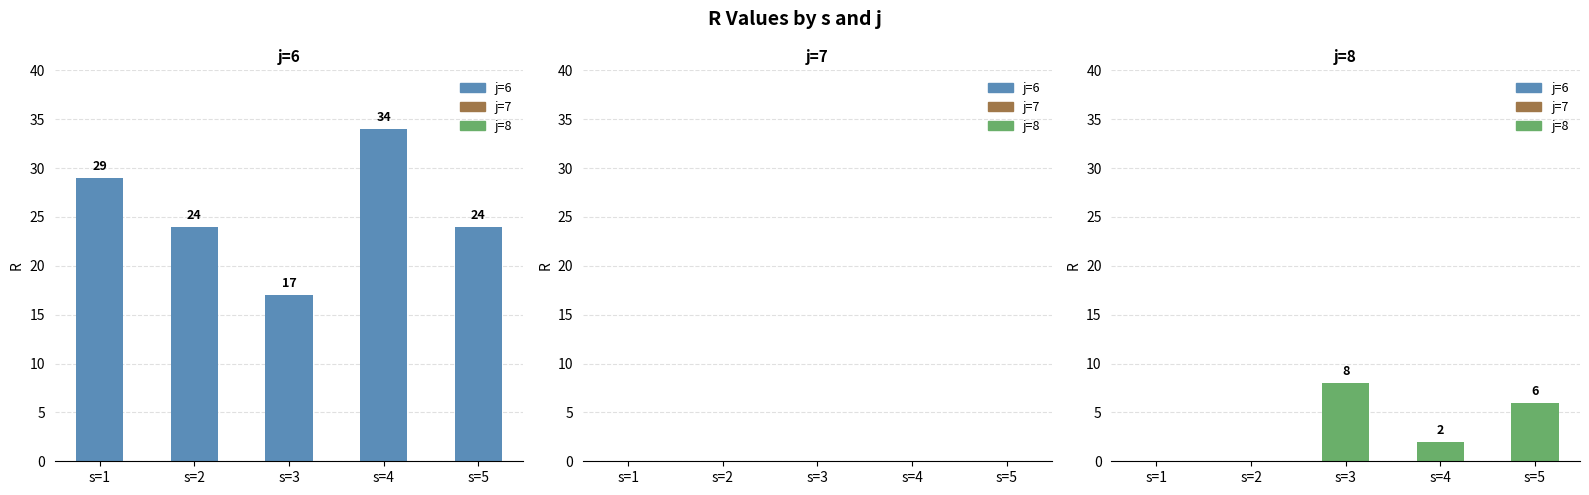

How many series are shown in this chart?

3